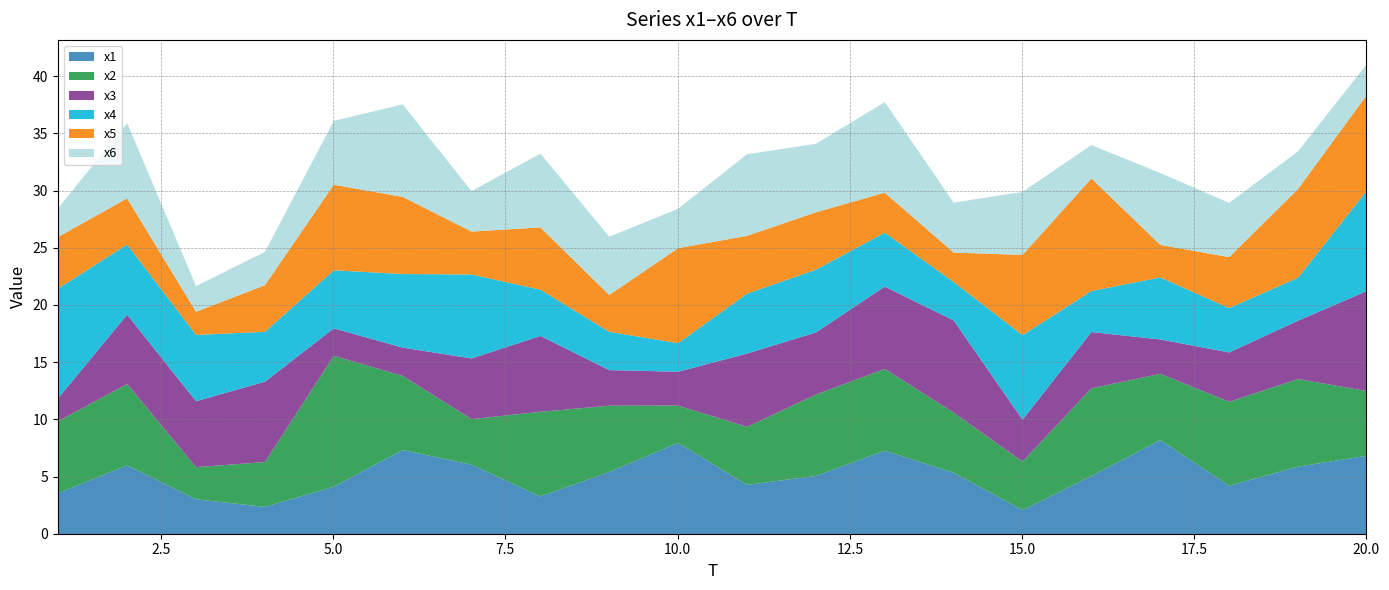

True or false: x2 has a value of 6.4 at 4.

False